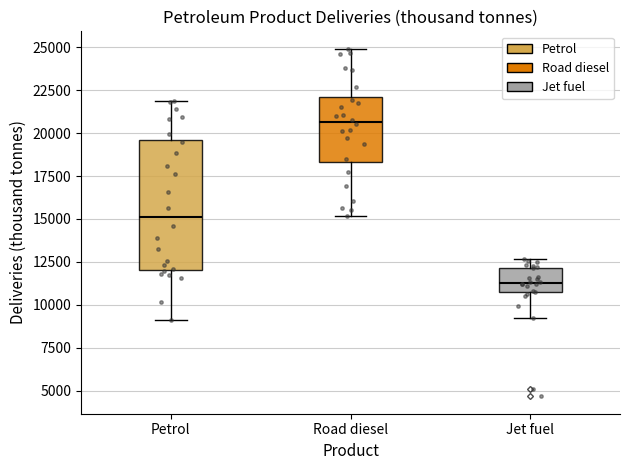

Which box is the tallest, from its lower edge to its upper edge?

Petrol